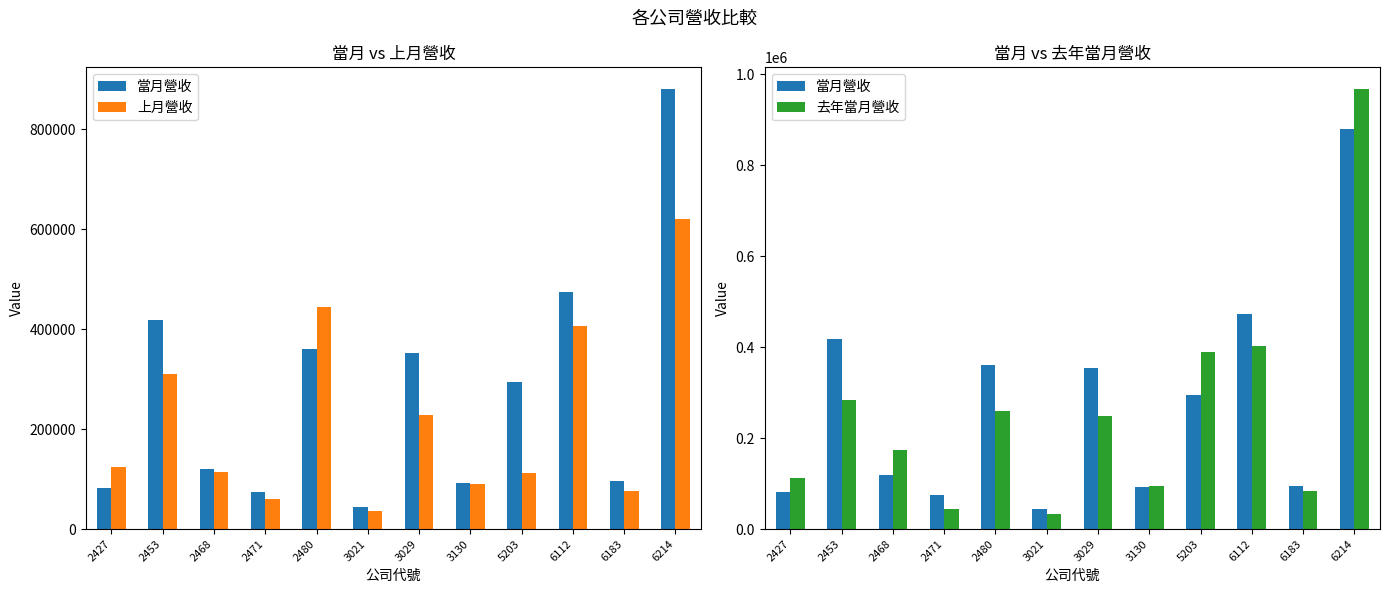

The value of 去年當月營收 at 6183 is 139368. True or false?

False